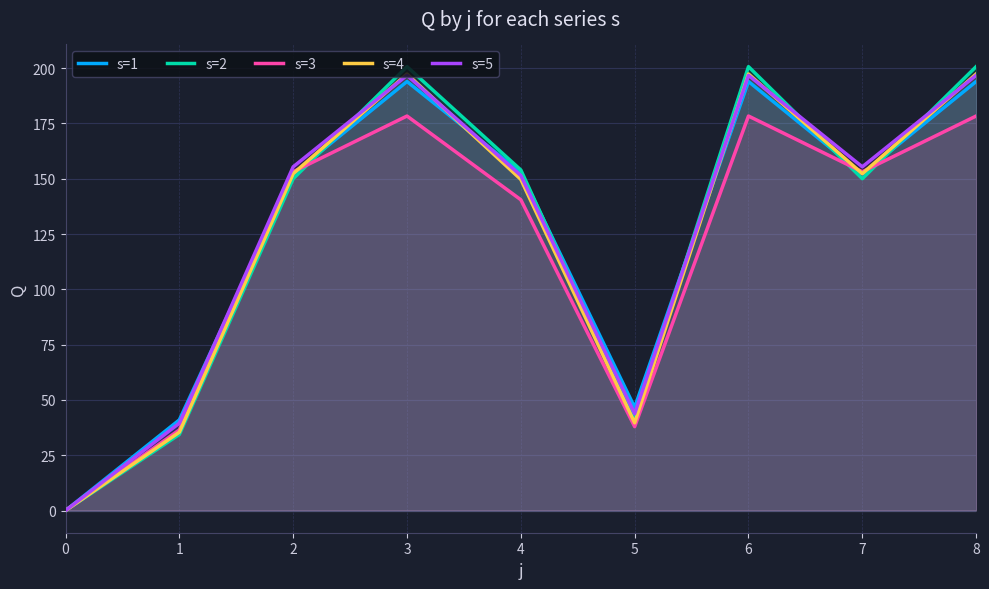

The s=1 series shows 60.9 at 6. True or false?

False